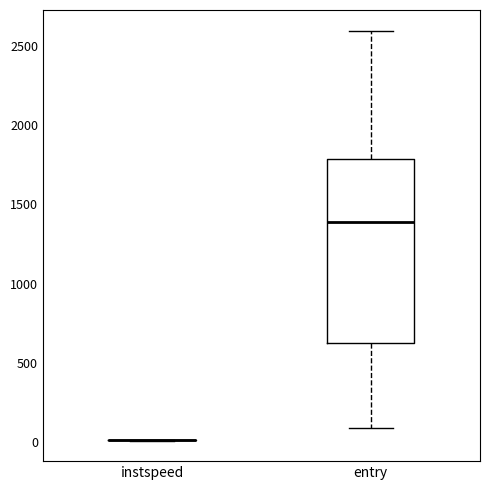

Reading left to right, transcribe this box plot: for each box, give where its median line is, the range the box spans, and where its two whiskers end, as read against the y-axis. The values are not printed on the chart, so give them approximately, as read against the axis.

instspeed: box collapsed to a line at 0, whiskers 0 to 0
entry: median 1400, box 600 to 1800, whiskers 100 to 2600